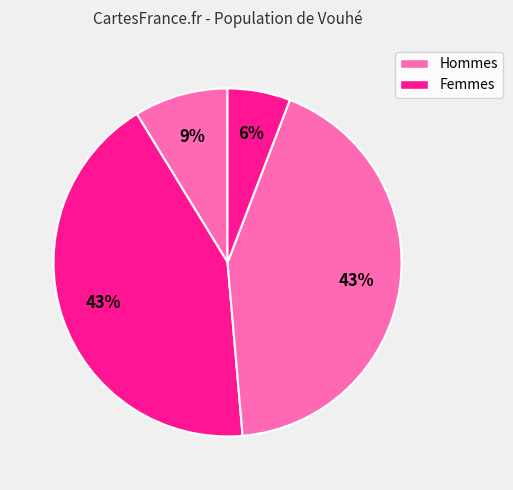

Is there any slice that represents more than half of the pie?

No